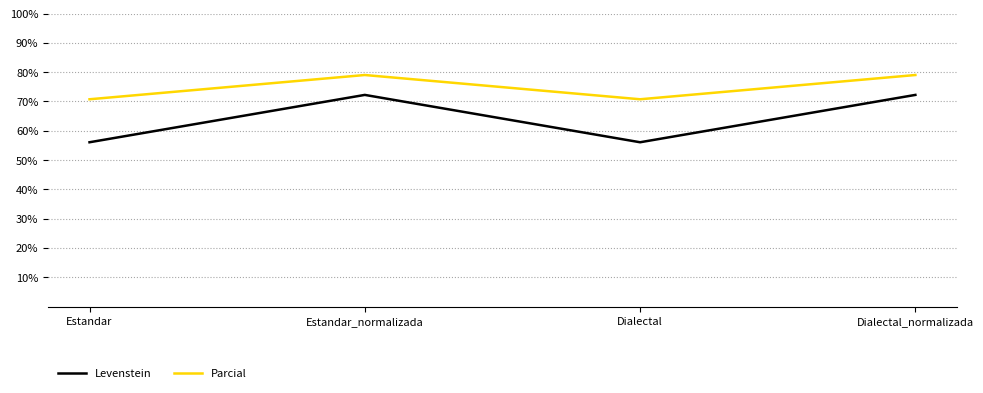

At which category does Levenstein reach its first local peak?

Estandar_normalizada